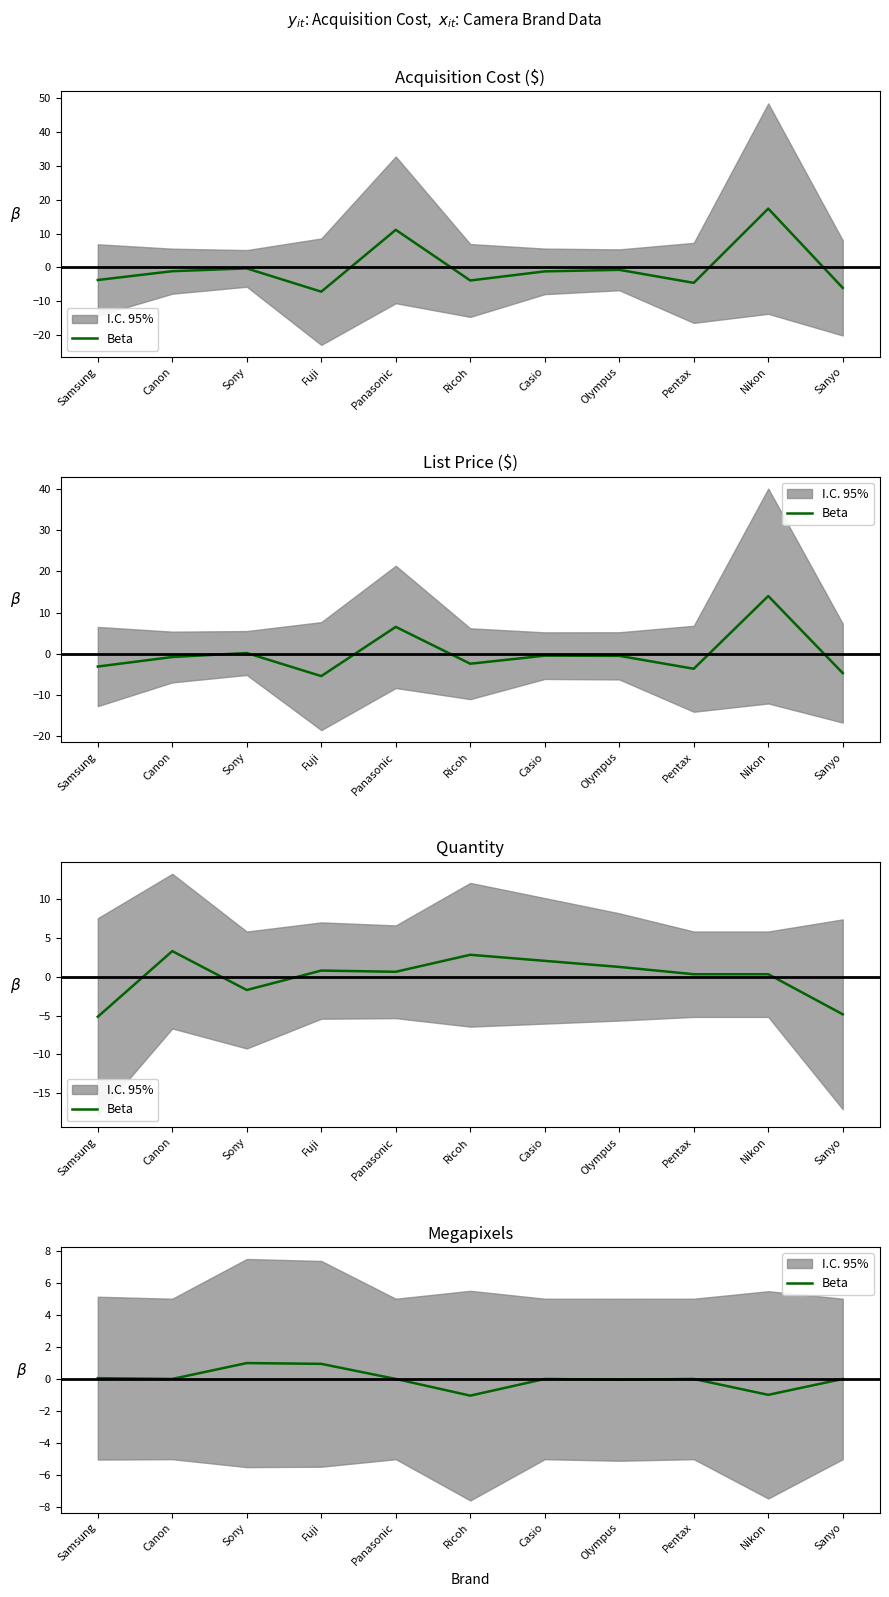

Between Ricoh and Casio, which is larger?

Casio